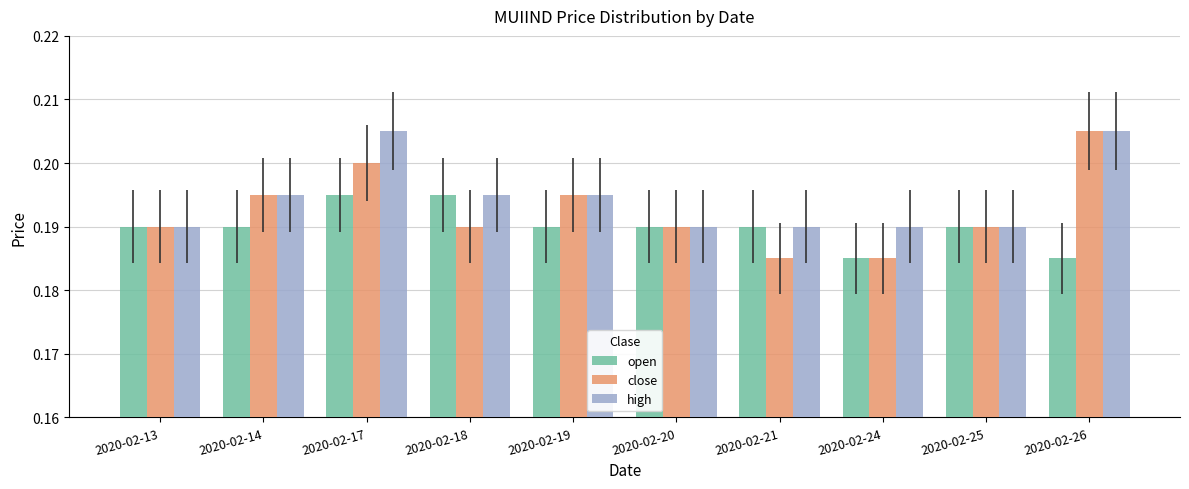

Which series has the largest total across all categories?

high